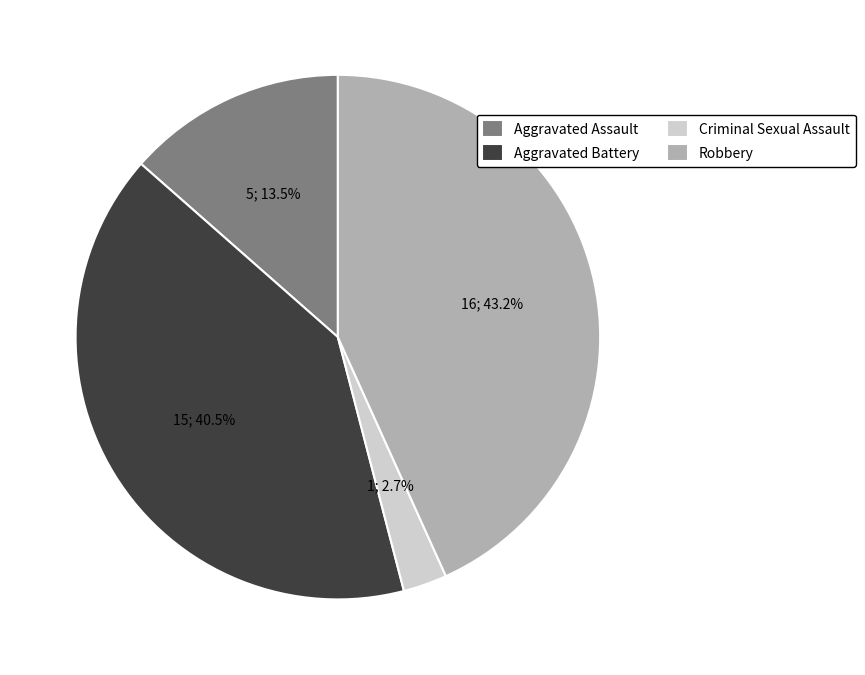

To the nearest percent, what is the average slice percentage?

25%